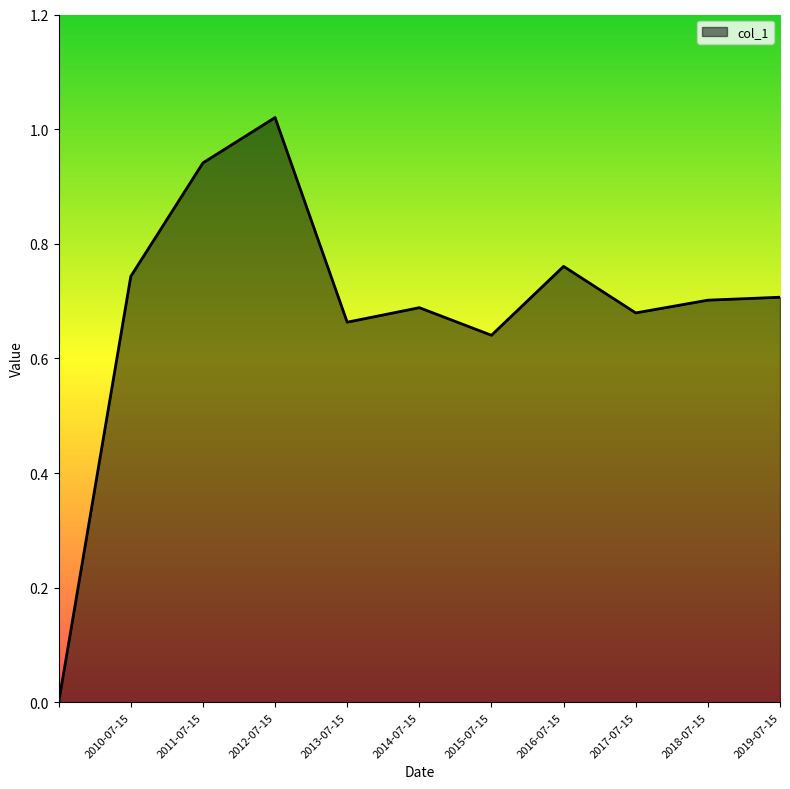

What is the label of the 10th point from the left?

2018-07-15